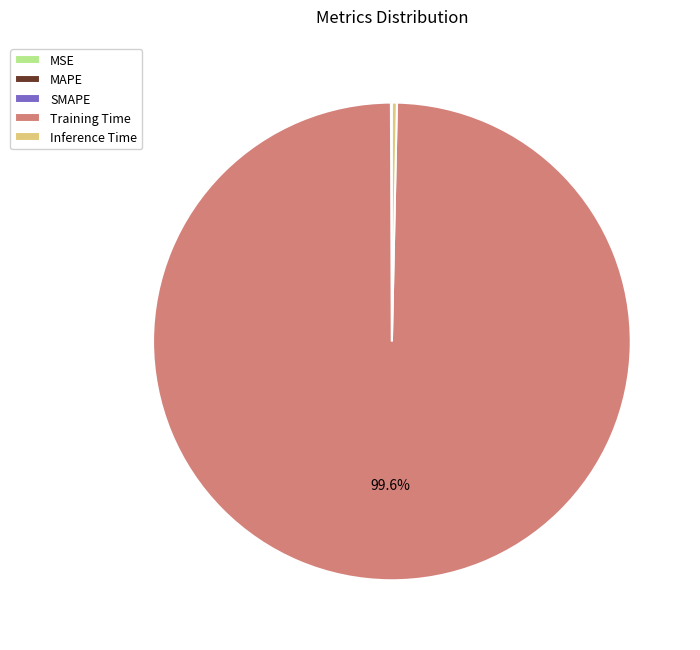

Does Training Time account for over 50% of the chart?

Yes